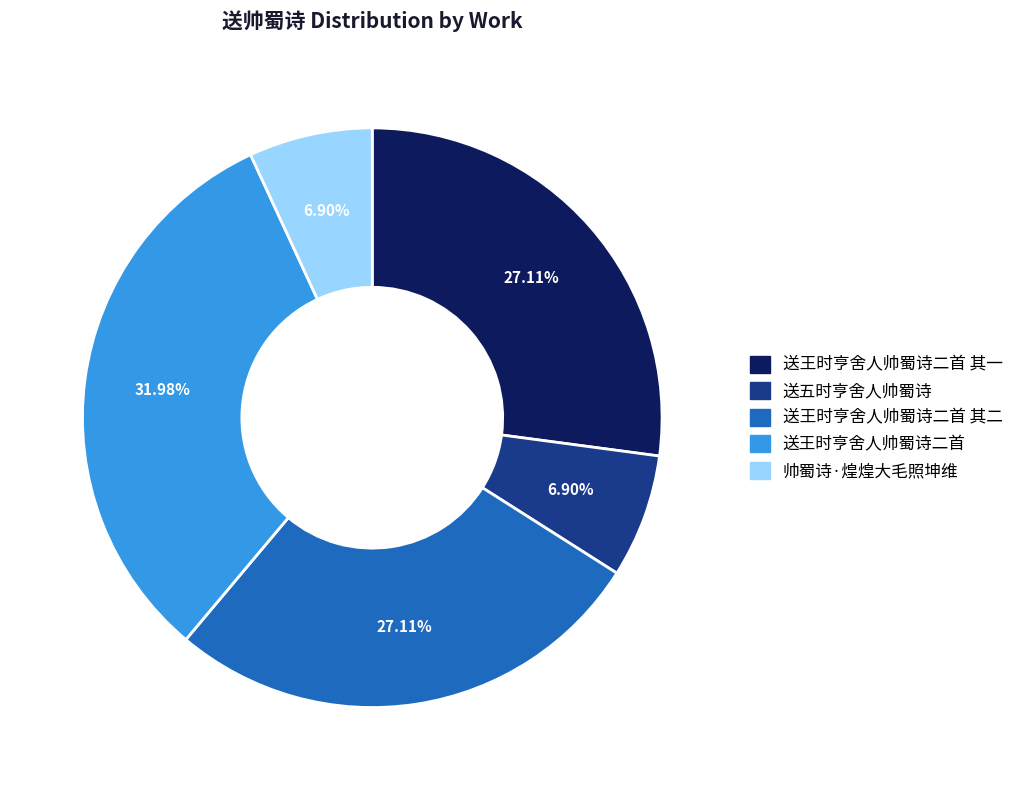

Is there any slice that represents more than half of the pie?

No